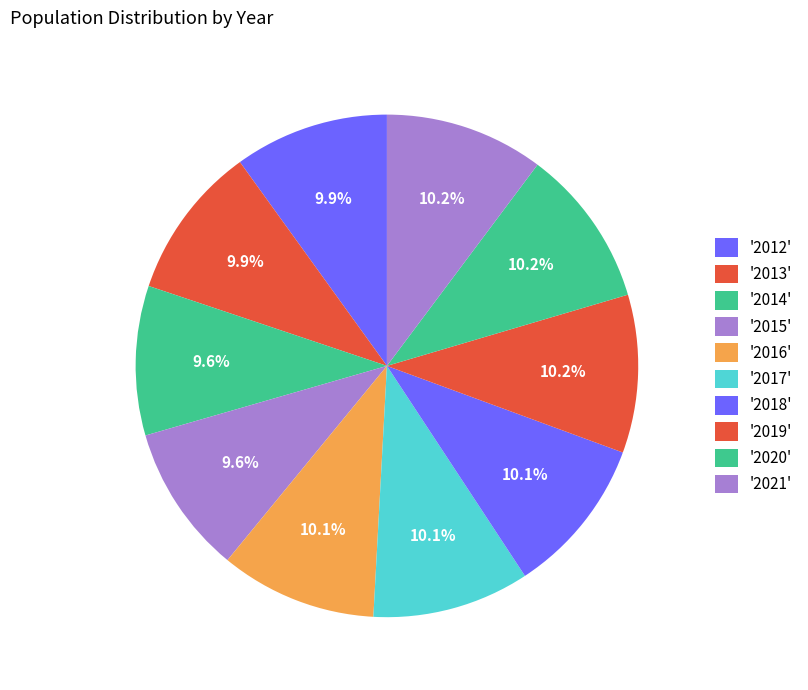

Which slice is the smallest?

2015